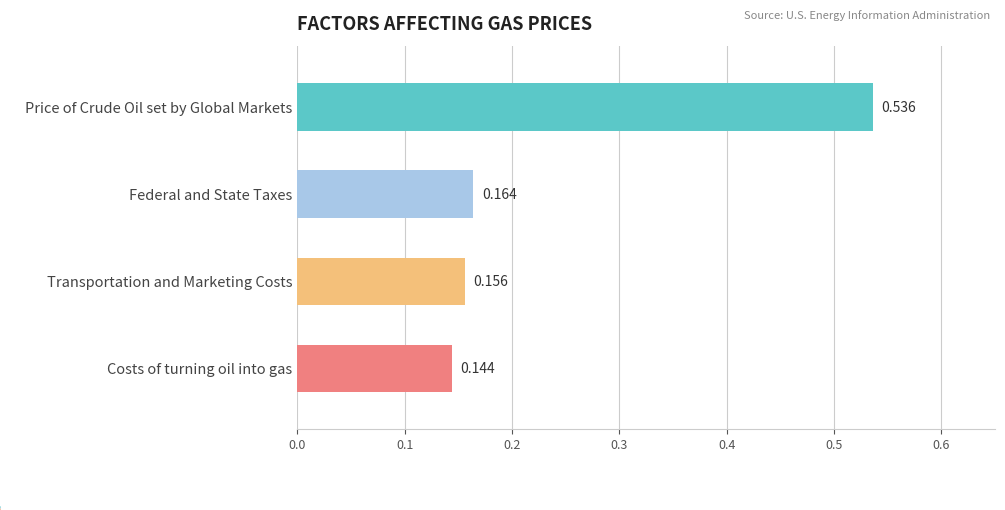

Rank the categories by value from highest to lowest.

Price of Crude Oil set by Global Markets, Federal and State Taxes, Transportation and Marketing Costs, Costs of turning oil into gas